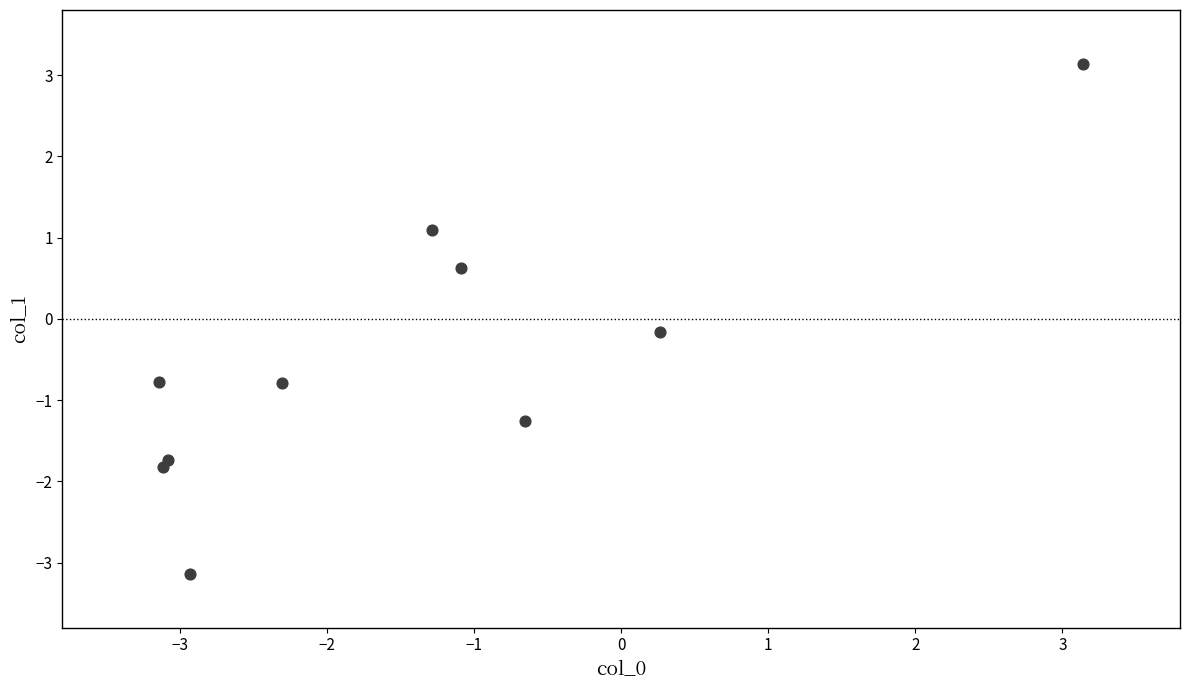

What is the range of X values (max minus min)?

6.3